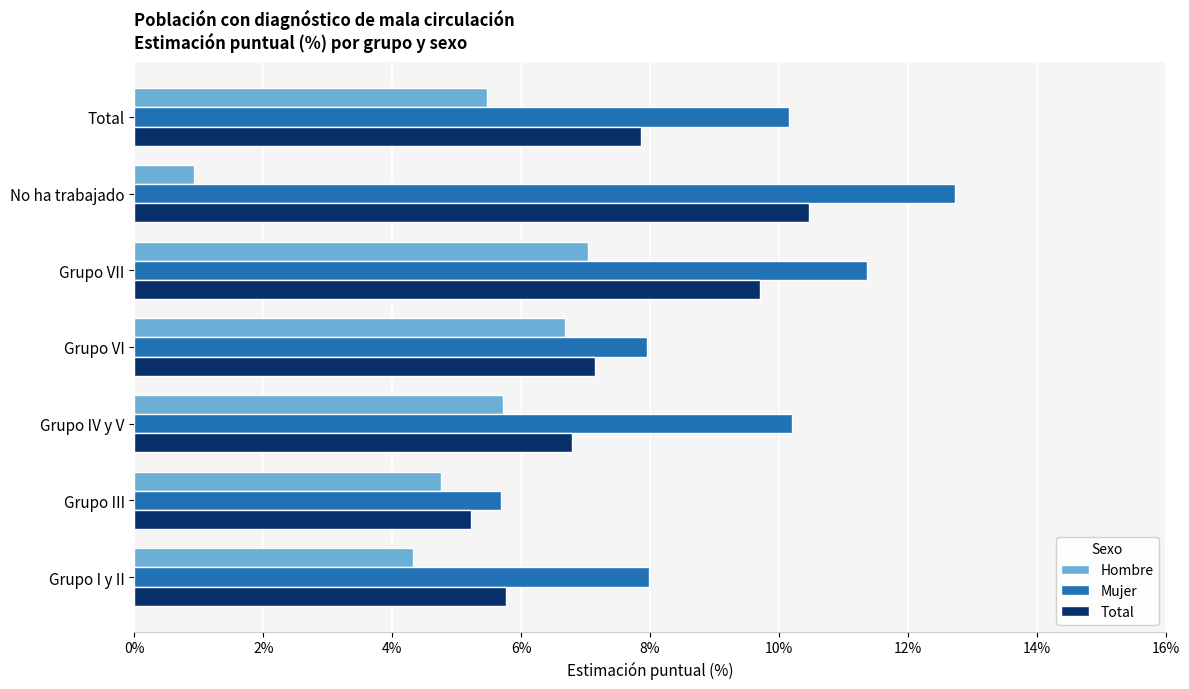

At which label is Hombre closest to 3?

Grupo I y II